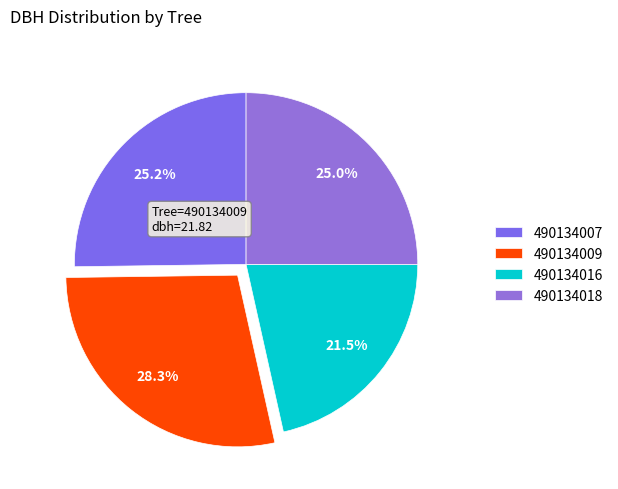

How many segments does this pie chart have?

4